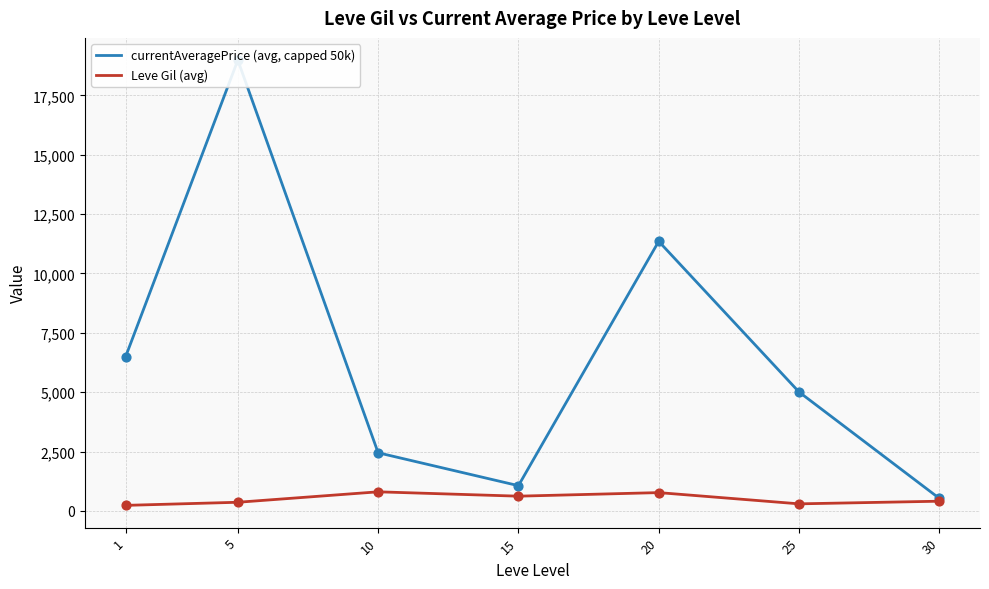

Which series has the widest spread of Y values?

currentAveragePrice (avg, capped 50k)